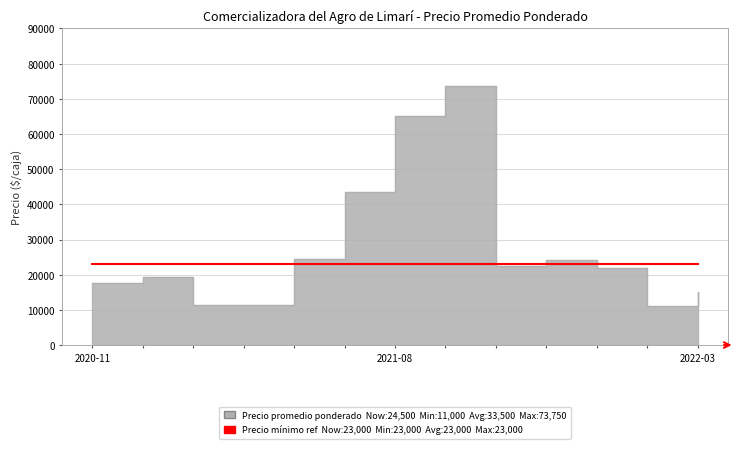

Where does the data first go above 22000?

2021-05